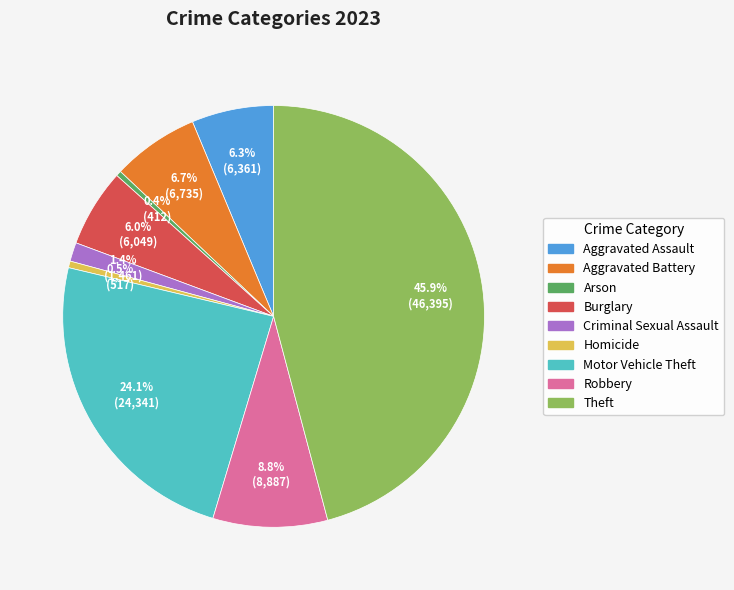

How many segments does this pie chart have?

9